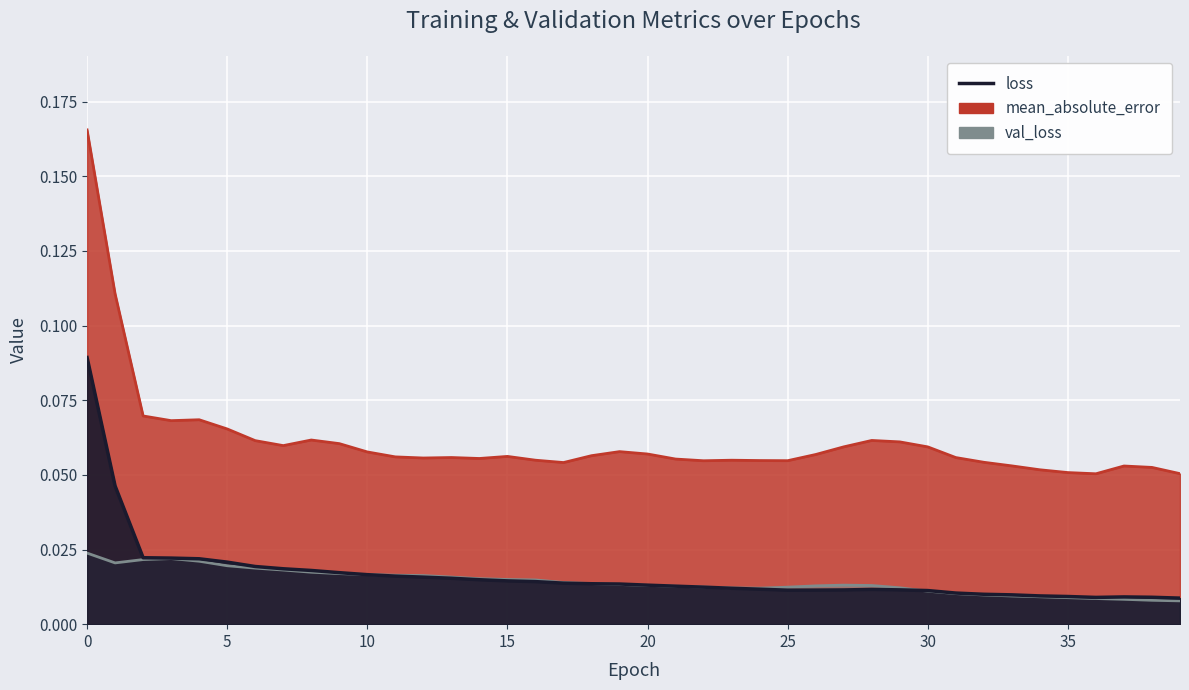

At 0, list the series in order from largest to smallest.

mean_absolute_error, loss, val_loss